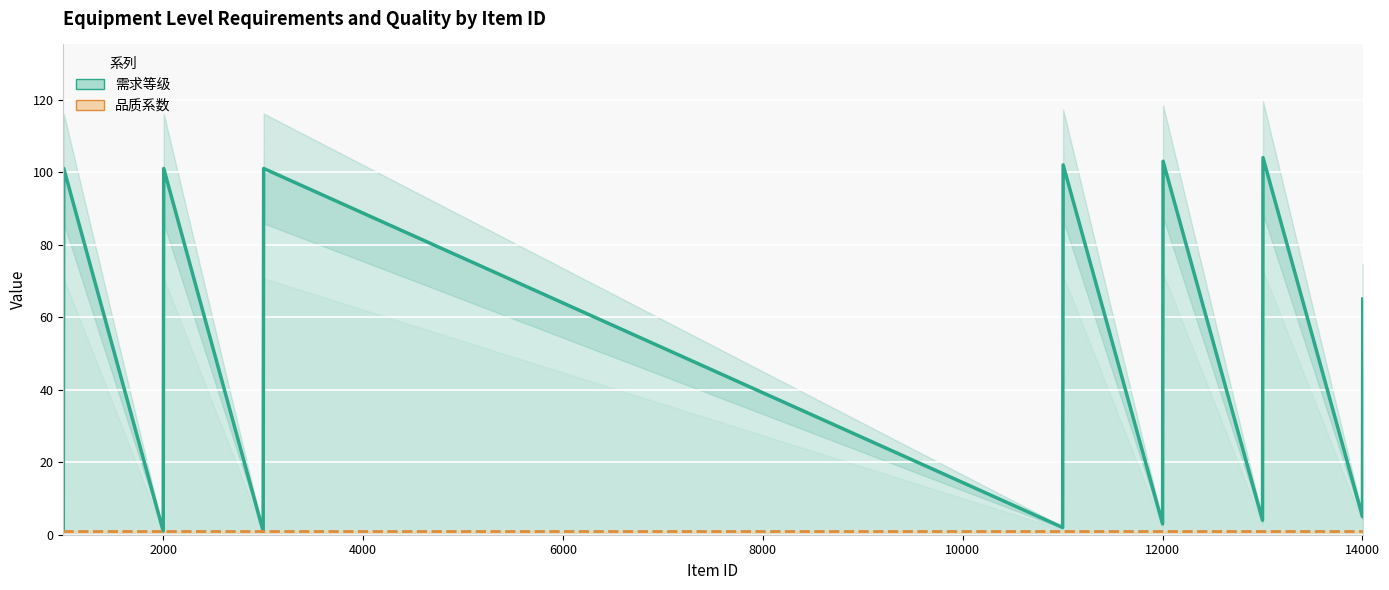

What is the difference between the second highest and minimum values in the 需求等级 series?

102